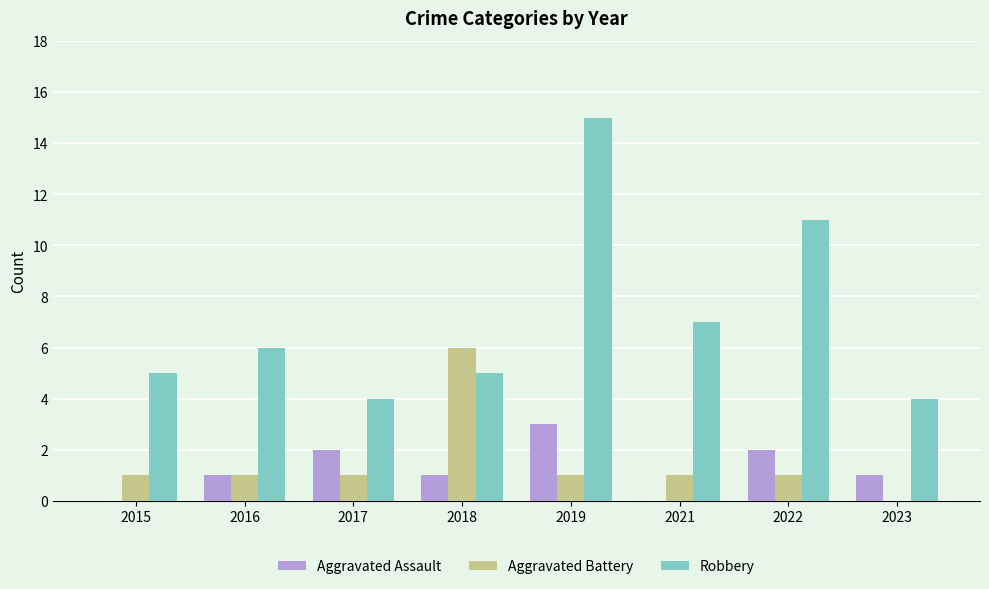

Reading left to right, what are all the values shown in this chart?

Aggravated Assault: 2015=0	2016=1	2017=2	2018=1	2019=3	2021=0	2022=2	2023=1
Aggravated Battery: 2015=1	2016=1	2017=1	2018=6	2019=1	2021=1	2022=1	2023=0
Robbery: 2015=5	2016=6	2017=4	2018=5	2019=15	2021=7	2022=11	2023=4